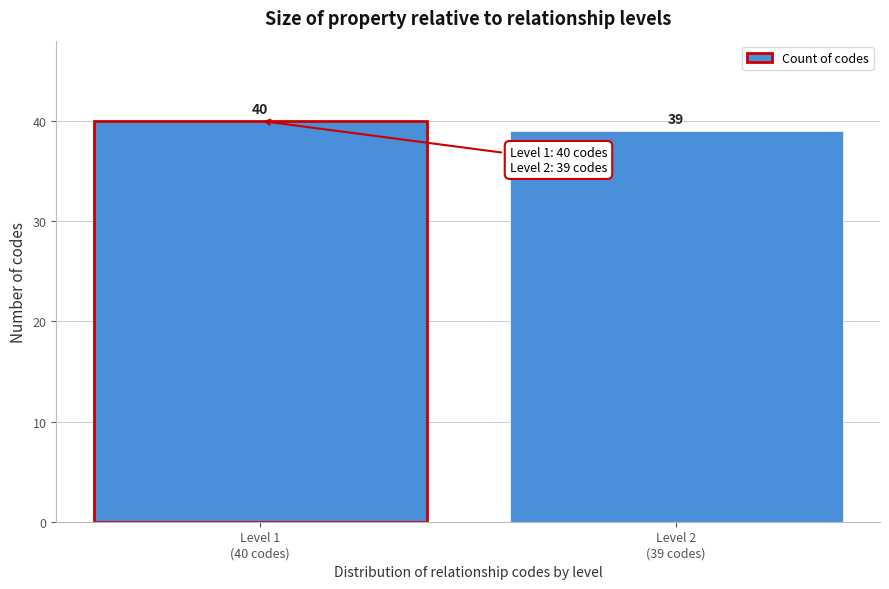

Reading left to right, transcribe all the data shown in this chart.

40	39